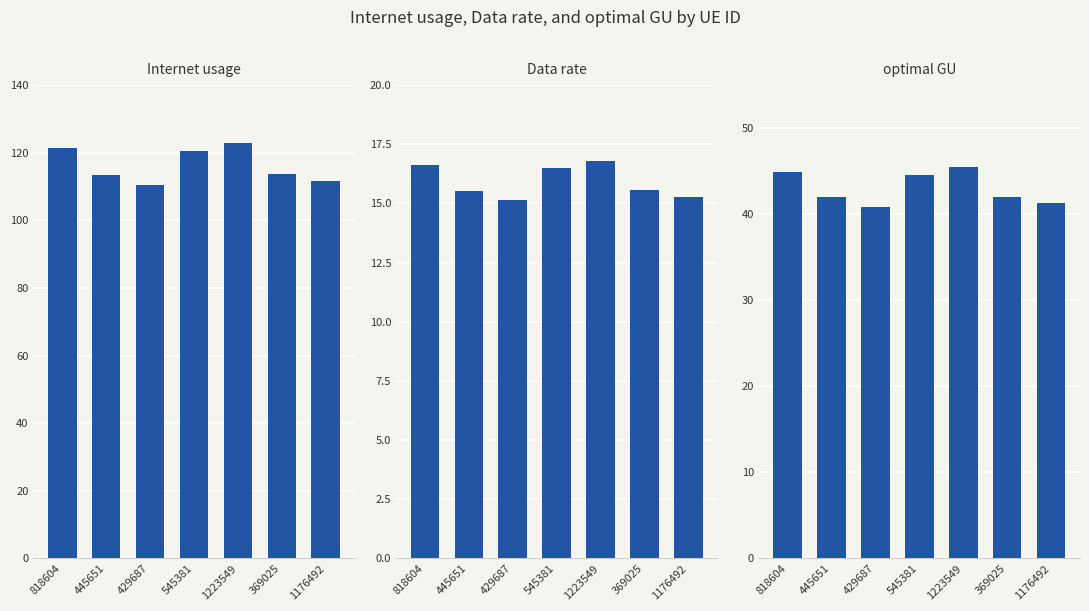

What are all the series names shown in the legend?

Internet usage, Data rate, optimal GU